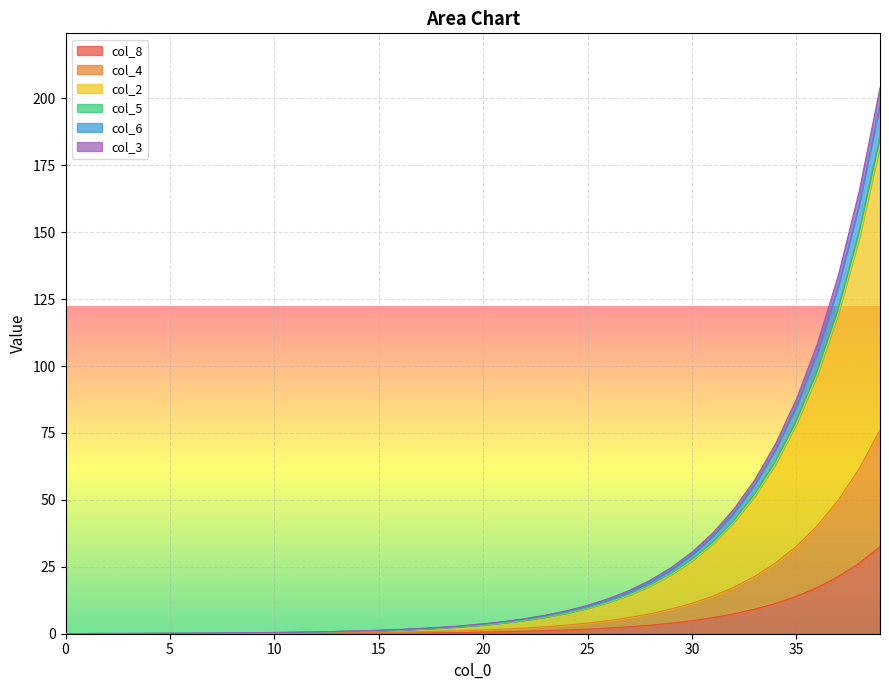

What are all the series names shown in the legend?

col_8, col_4, col_2, col_5, col_6, col_3